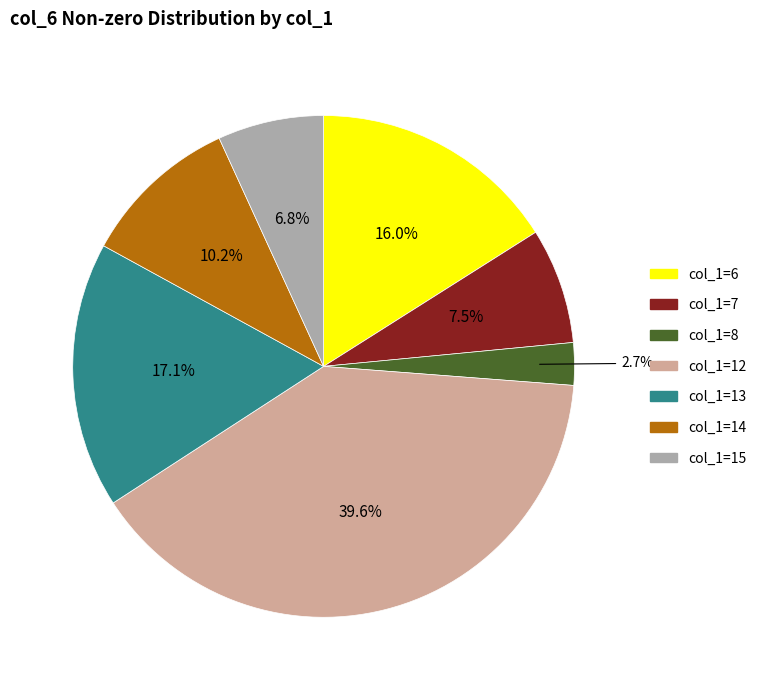

Between col_1=7 and col_1=6, which is larger?

col_1=6